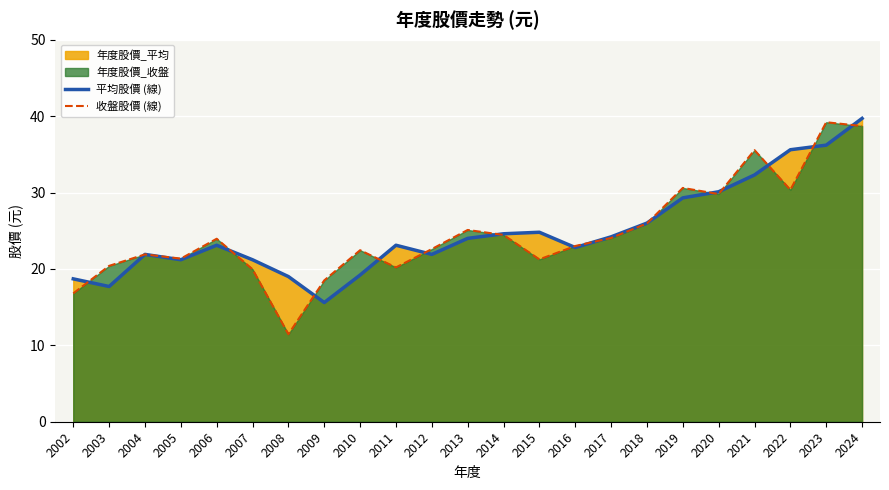

Which category has the lowest value in the 平均股價 (線) series?

2009